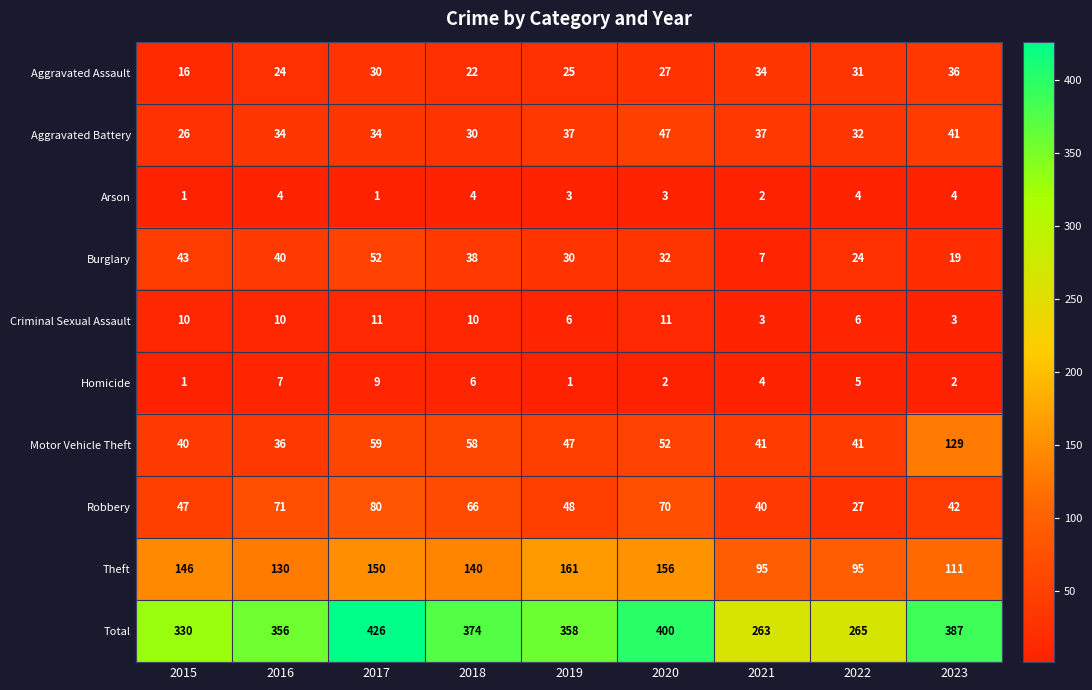

Rank the categories by Robbery value from lowest to highest.

2022, 2021, 2023, 2015, 2019, 2018, 2020, 2016, 2017